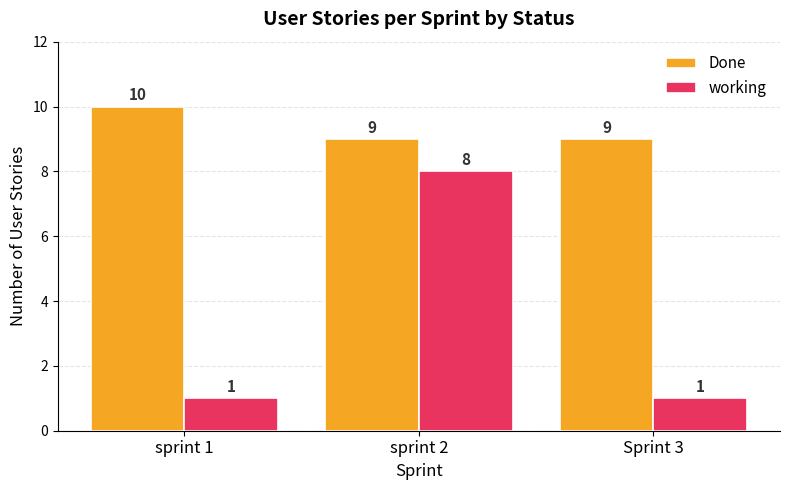

How many categories are shown in the chart?

3